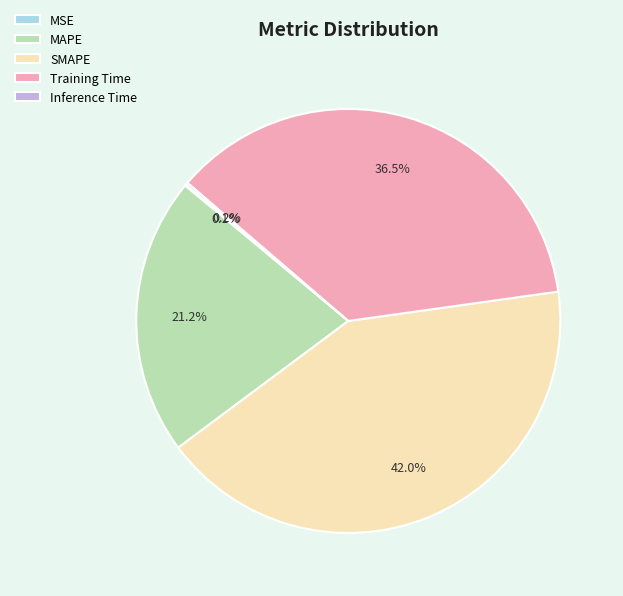

Do MAPE and SMAPE together represent more than half of the pie?

Yes